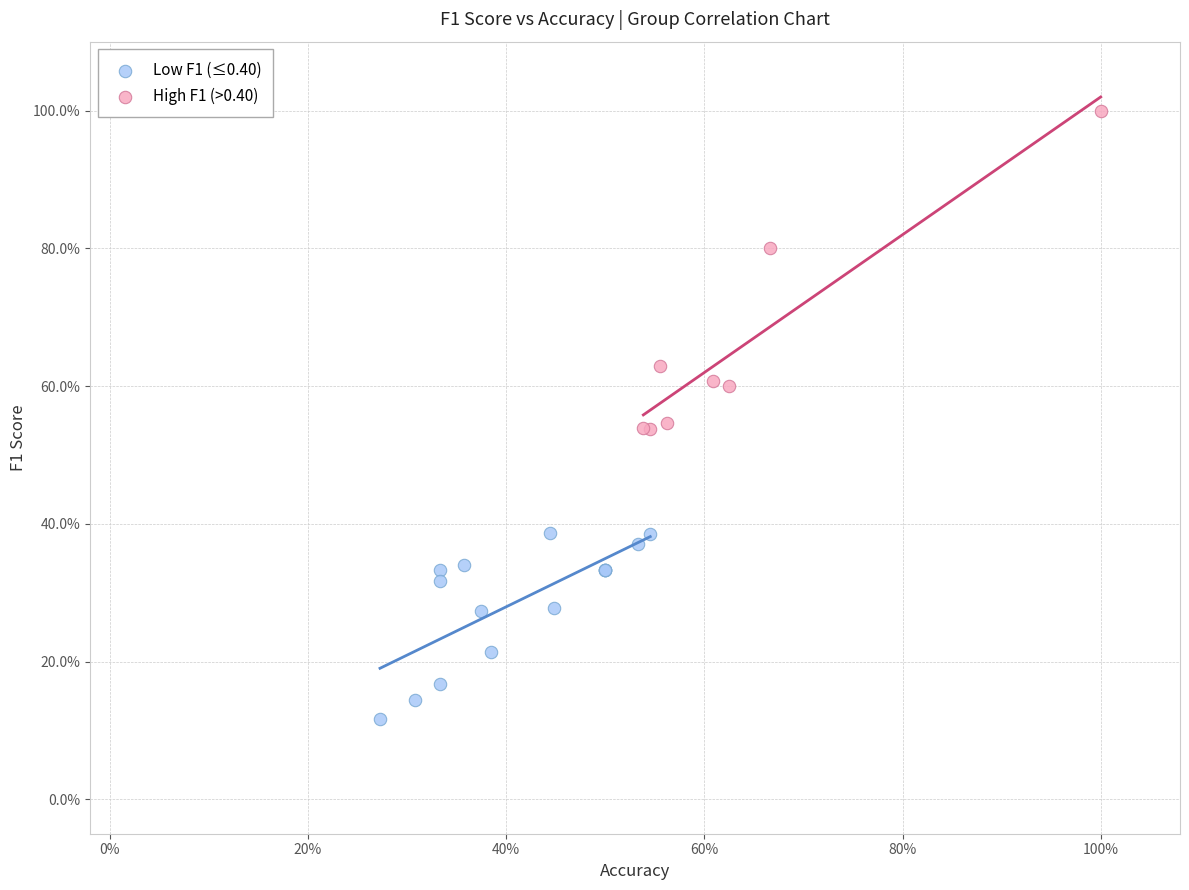

Which series contains the highest Y value?

High F1 (>0.40)